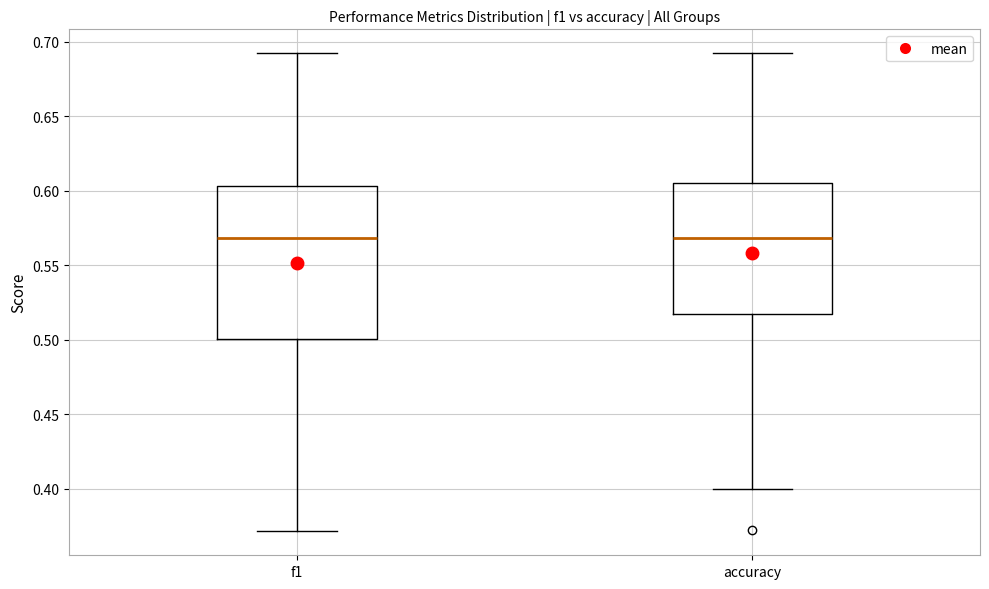

Reading left to right, transcribe this box plot: for each box, give where its median line is, the range the box spans, and where its two whiskers end, as read against the y-axis. The values are not printed on the chart, so give them approximately, as read against the axis.

f1: median 0.570, box 0.500 to 0.605, whiskers 0.370 to 0.690
accuracy: median 0.570, box 0.515 to 0.605, whiskers 0.400 to 0.690